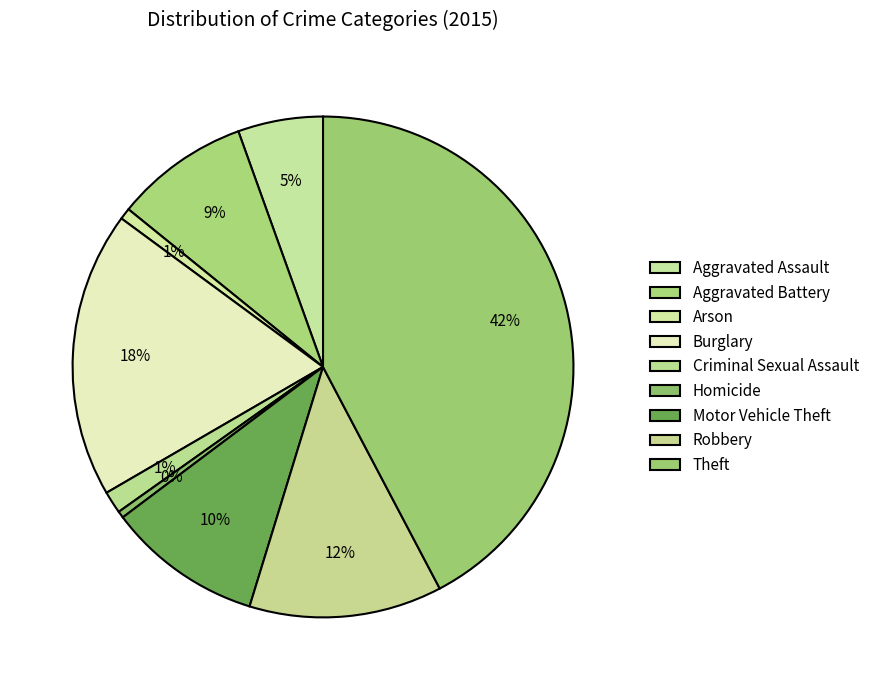

Is there any slice that represents more than half of the pie?

No